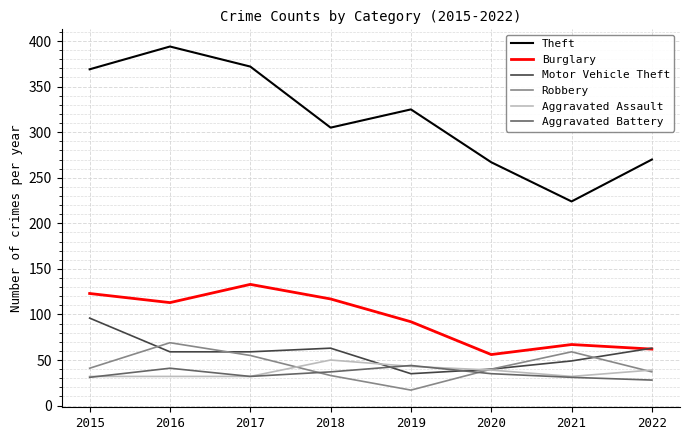

Read the Aggravated Battery value at 2022.

28